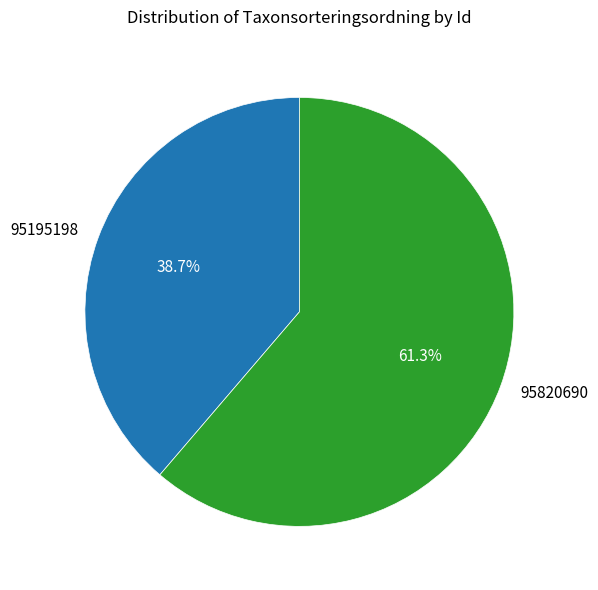

True or false: 95820690 accounts for 61% of the total.

True